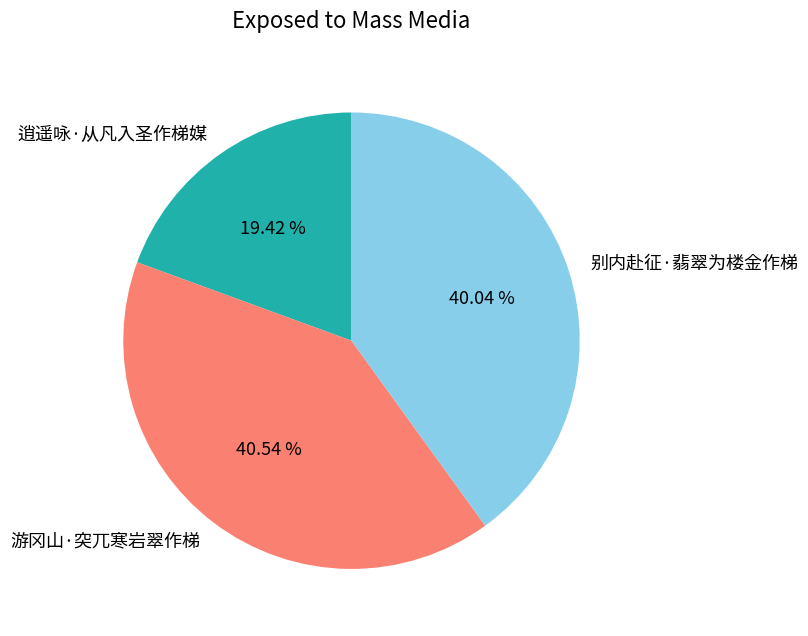

Is 别内赴征·翡翠为楼金作梯 the majority of the pie?

No